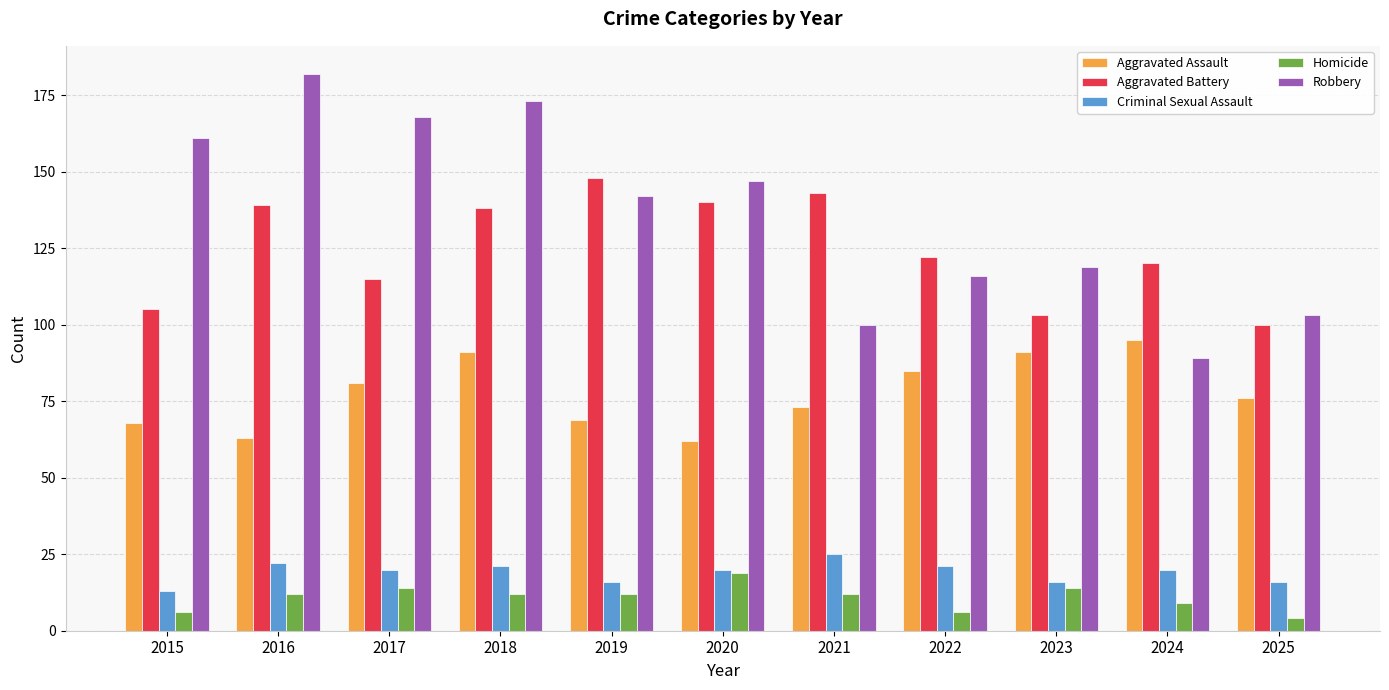

At which label does Robbery reach its minimum?

2024